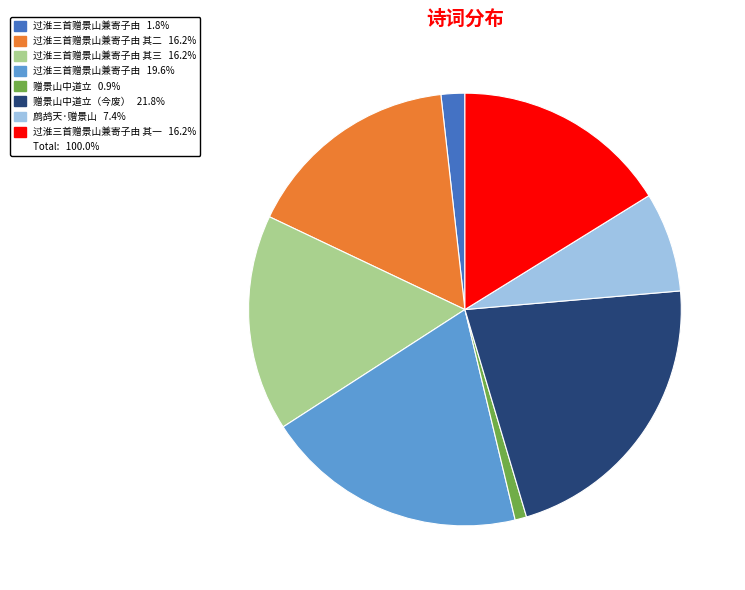

Is there a majority slice in this chart?

No